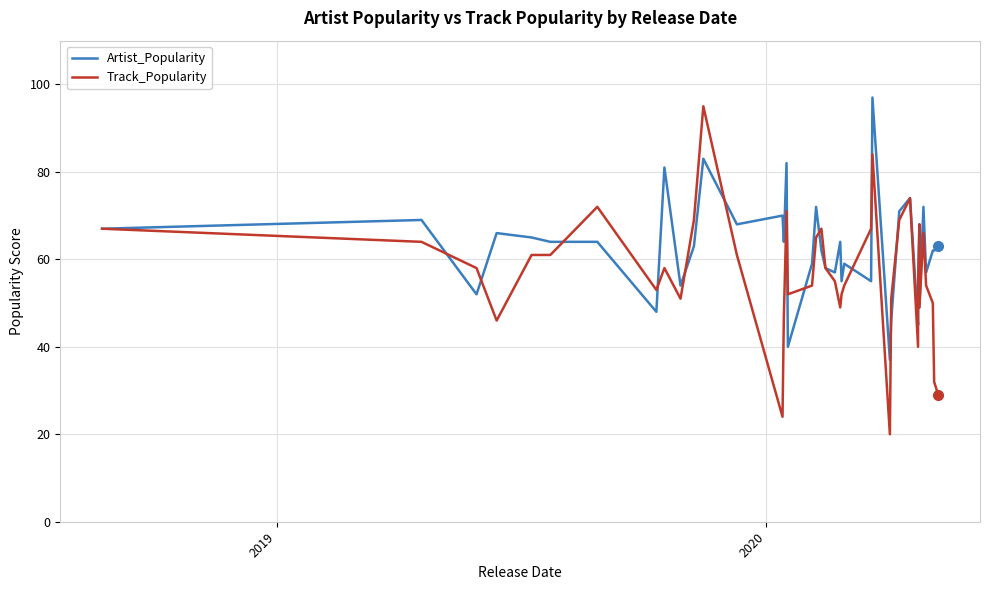

At which label is Track_Popularity closest to 57?

2020